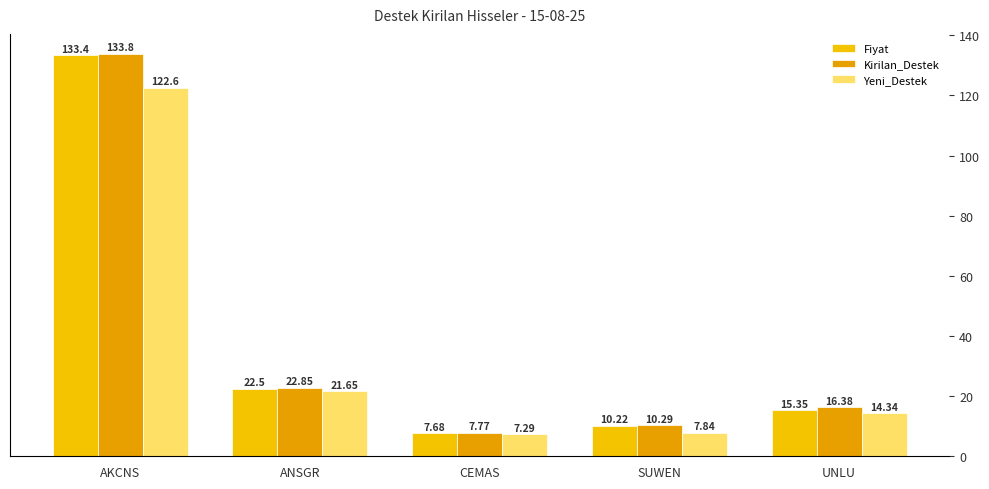

List the series in order of their peak value, lowest first.

Yeni_Destek, Fiyat, Kirilan_Destek